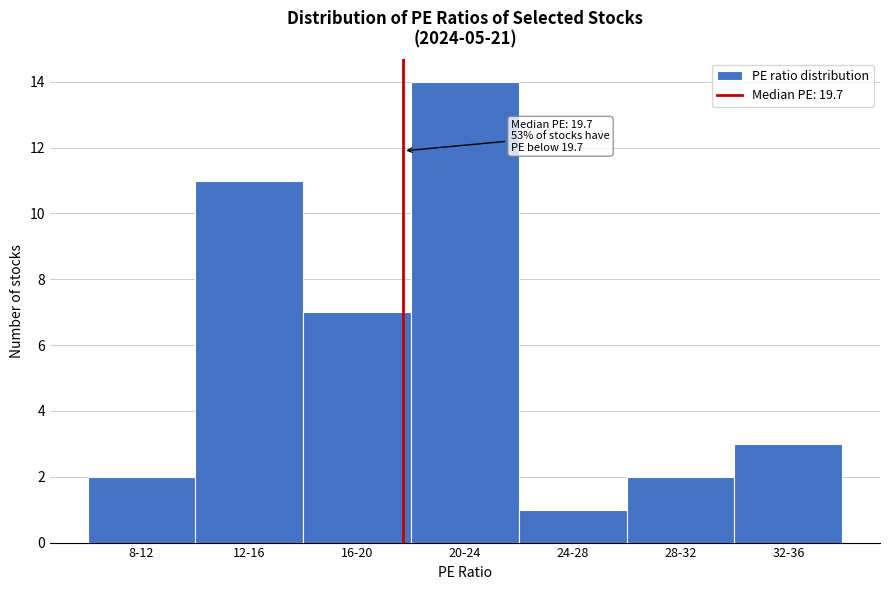

Reading right to left, list all the values displayed in this chart.

3	2	1	14	7	11	2